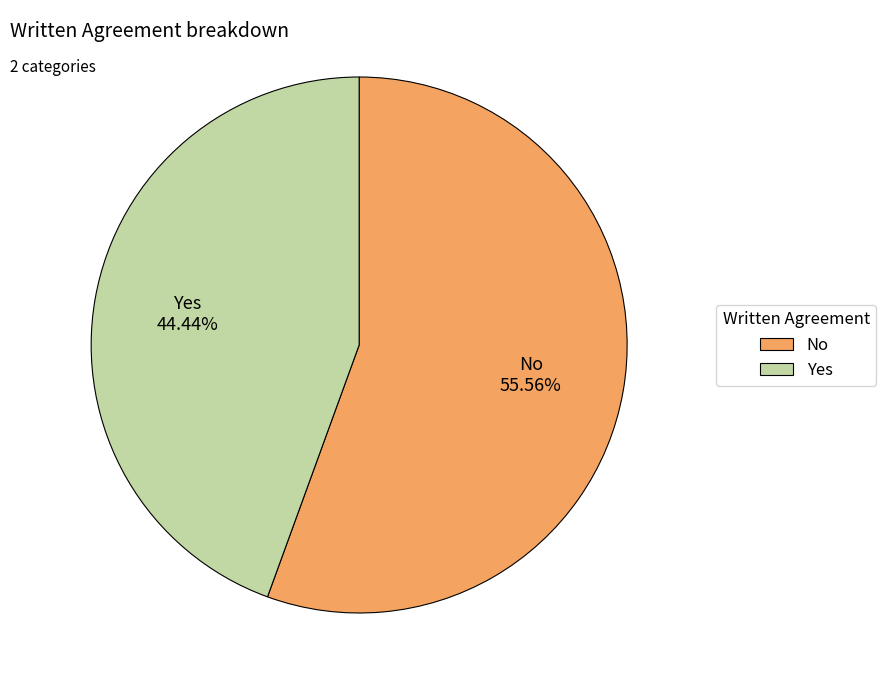

Rank the categories by value from highest to lowest.

No, Yes